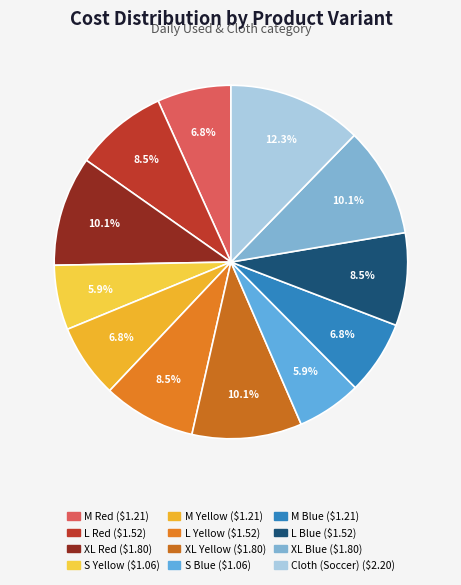

How many segments does this pie chart have?

12